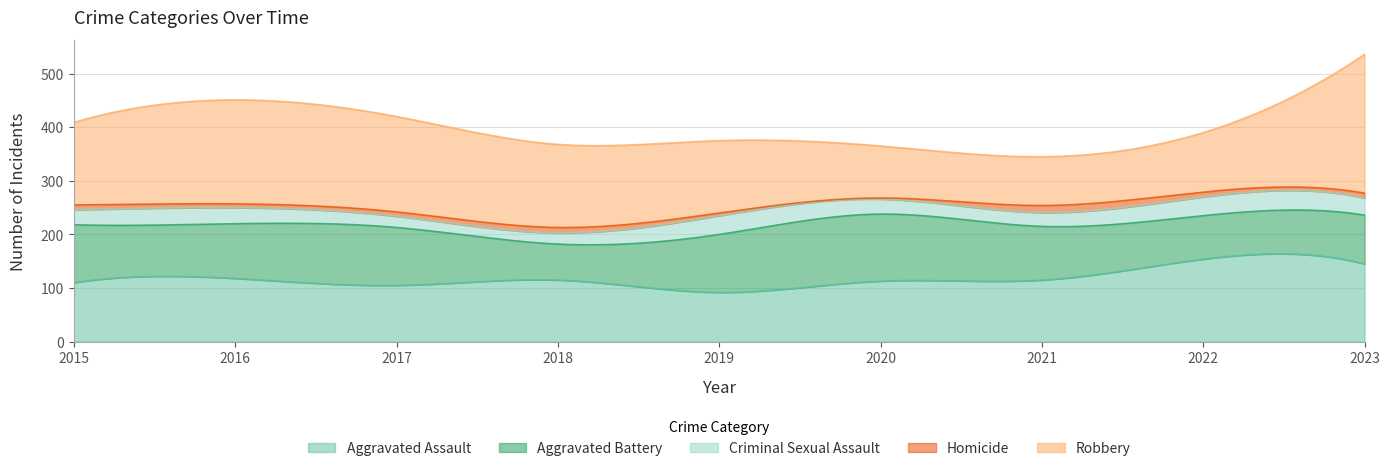

What is the lowest value of the Homicide series?

2